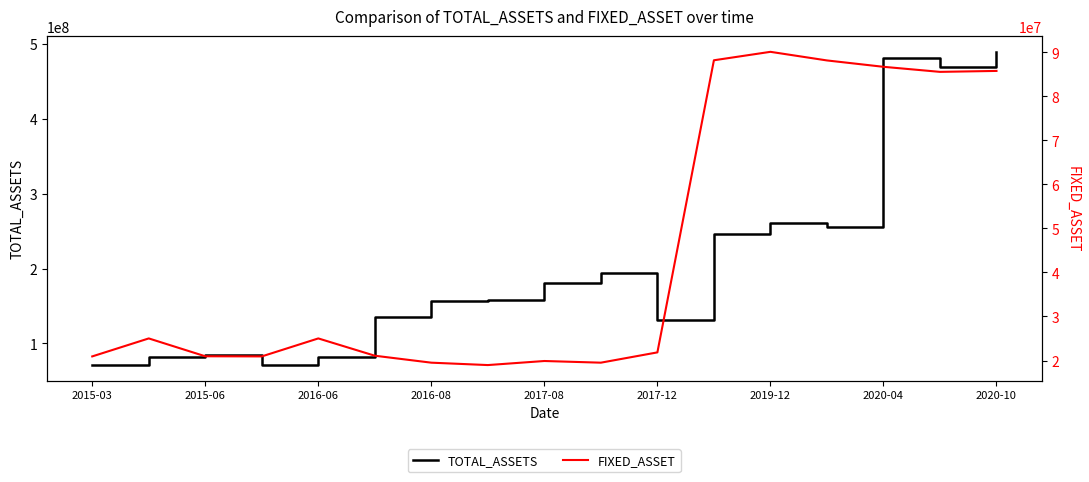

What are all the series names shown in the legend?

TOTAL_ASSETS, FIXED_ASSET